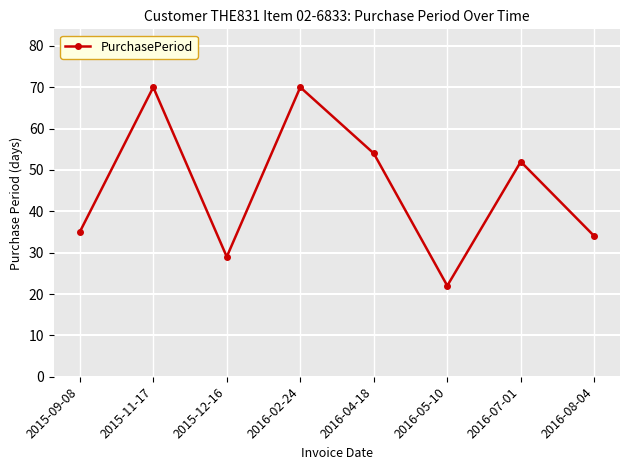

What is the change in value from 2015-09-08 to 2015-12-16?

-6